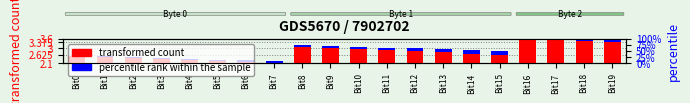

At Bit5, list the series in order from smallest to largest.

percentile rank within the sample, transformed count